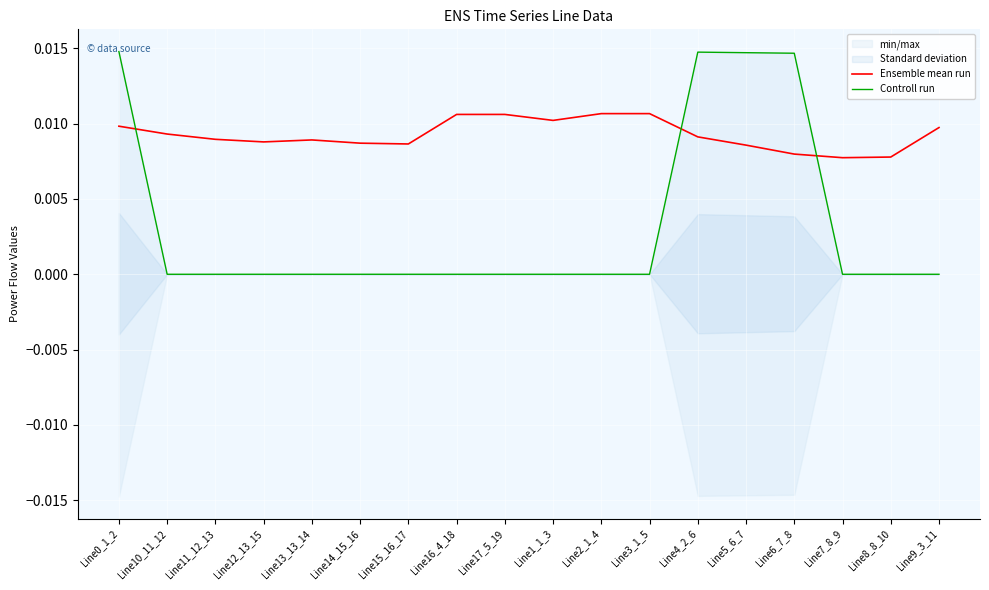

At which category is the sum across all series the highest?

Line0_1_2